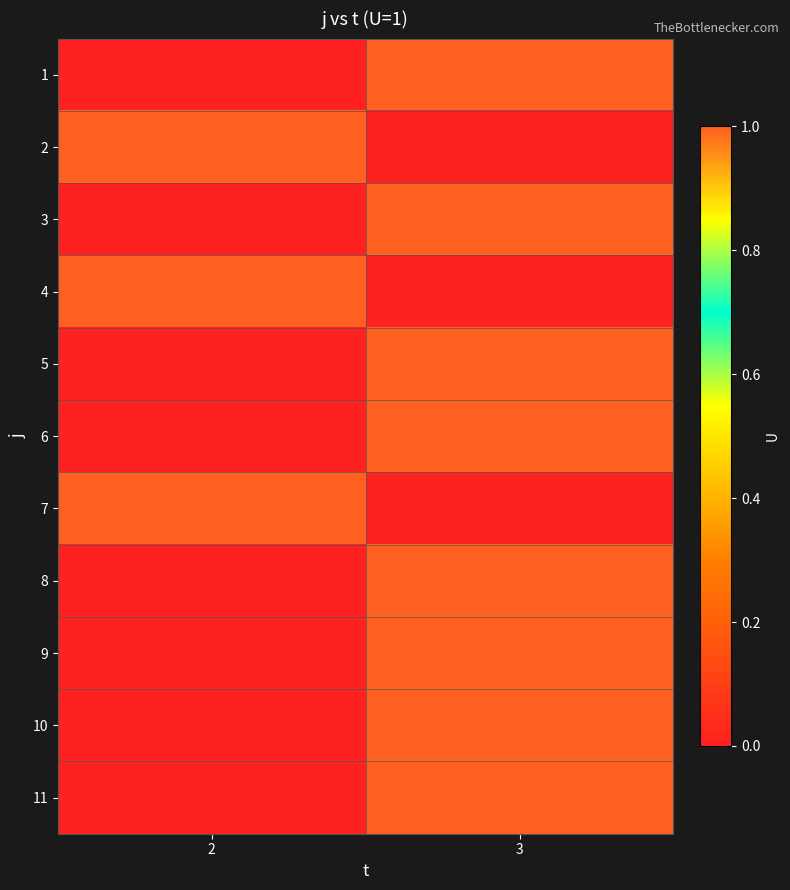

Which category has the highest value across all series?

3